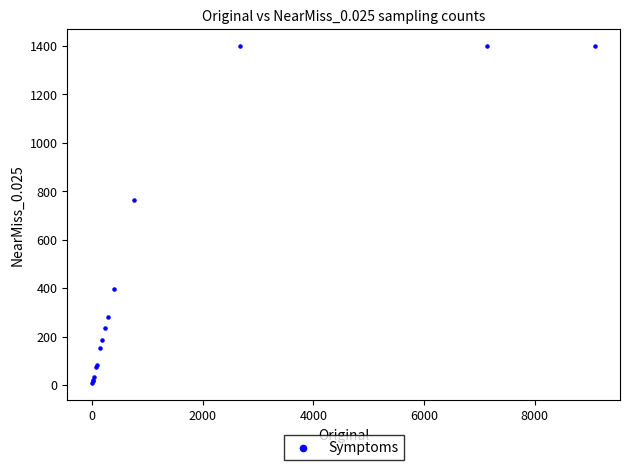

What Y value in the scatter plot is closest to 703?

764